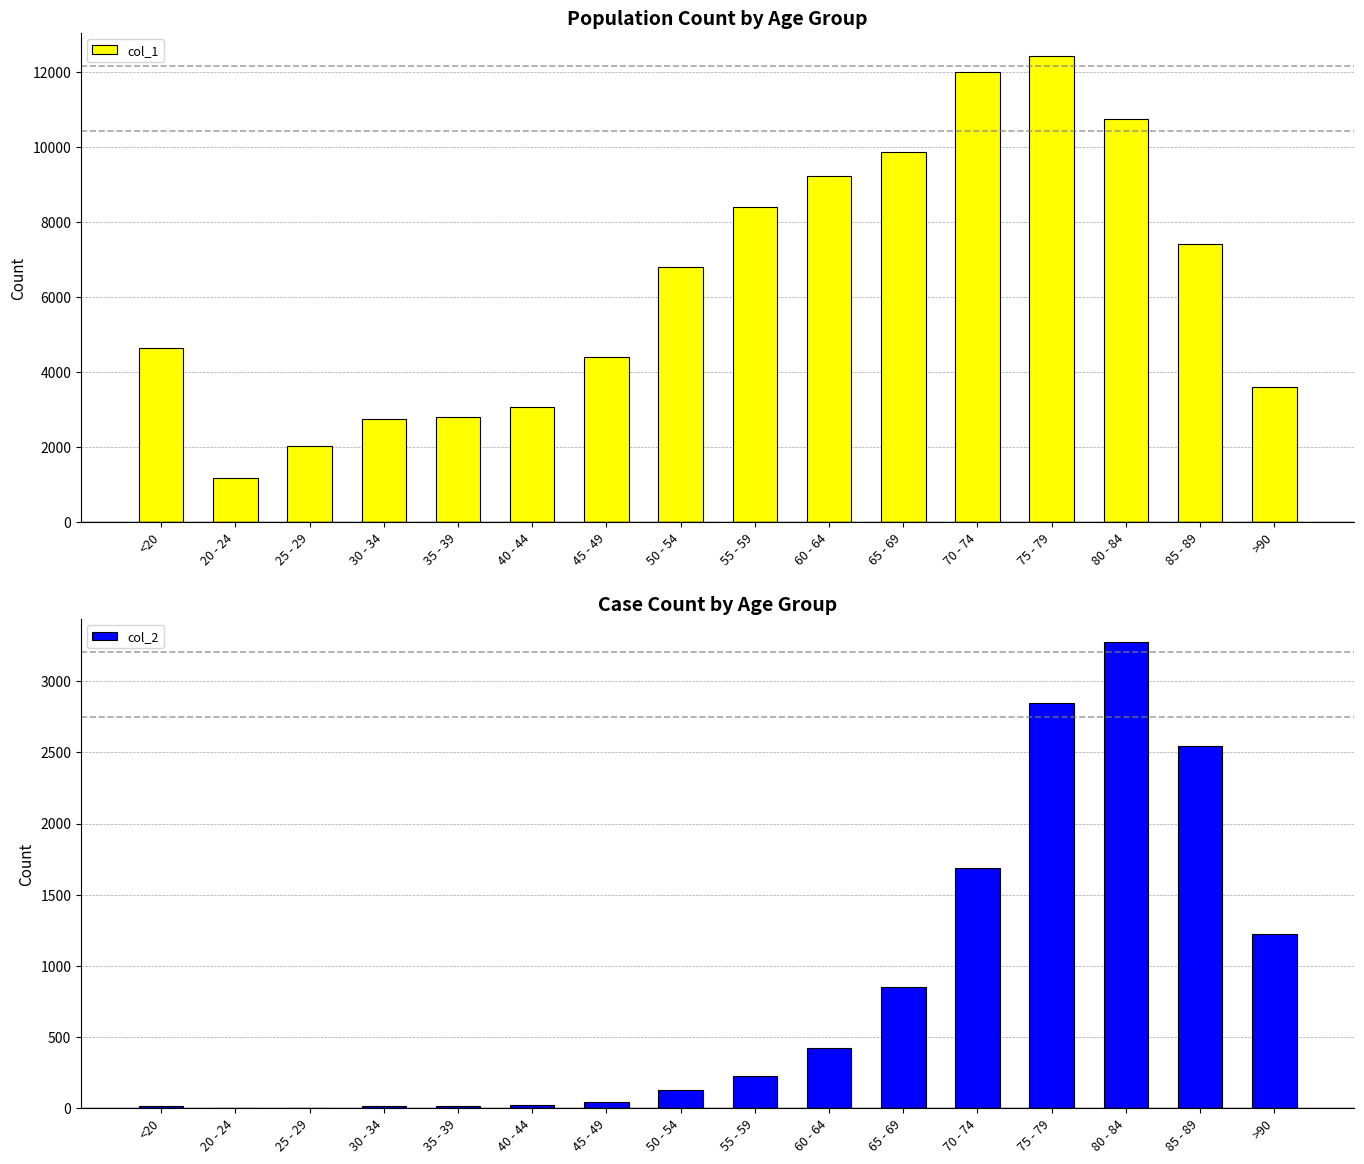

What is the average value of the col_2 series?

834